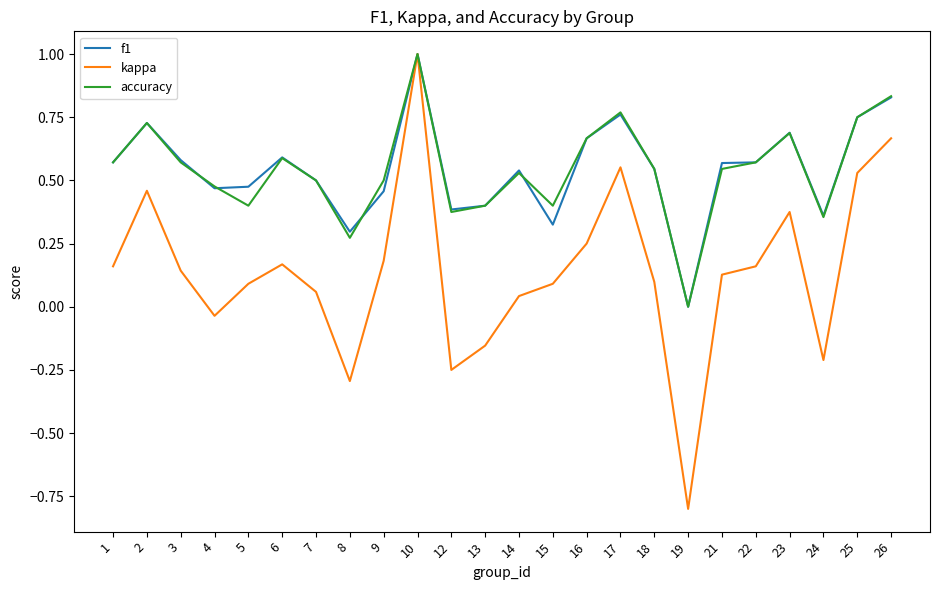

How many accuracy values are between 0 and 1?

24